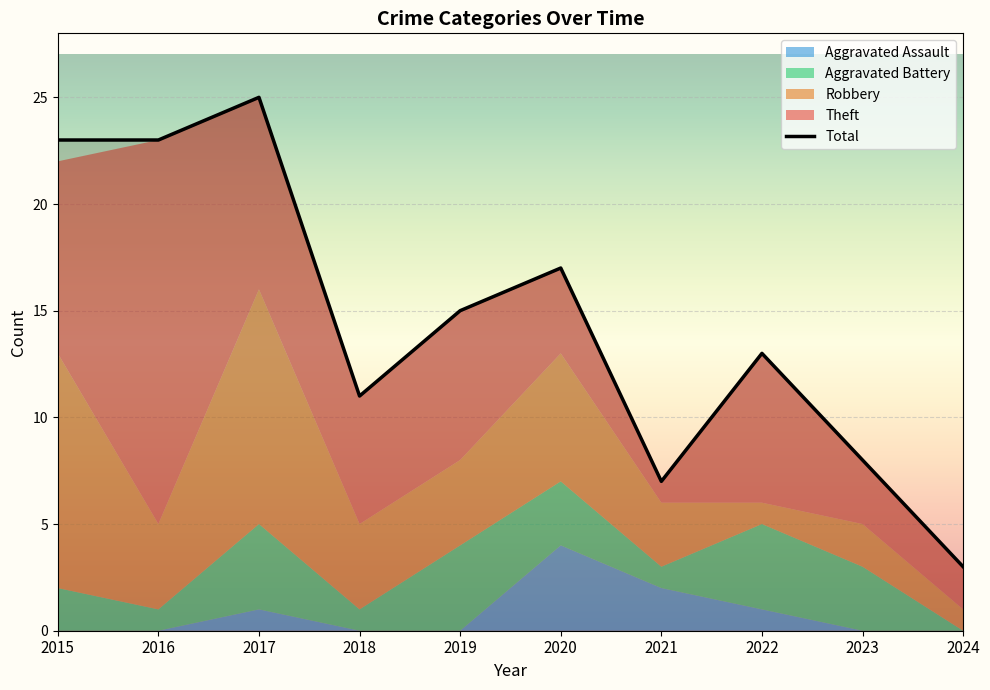

The value of Aggravated Battery at 2020 is 3. True or false?

True